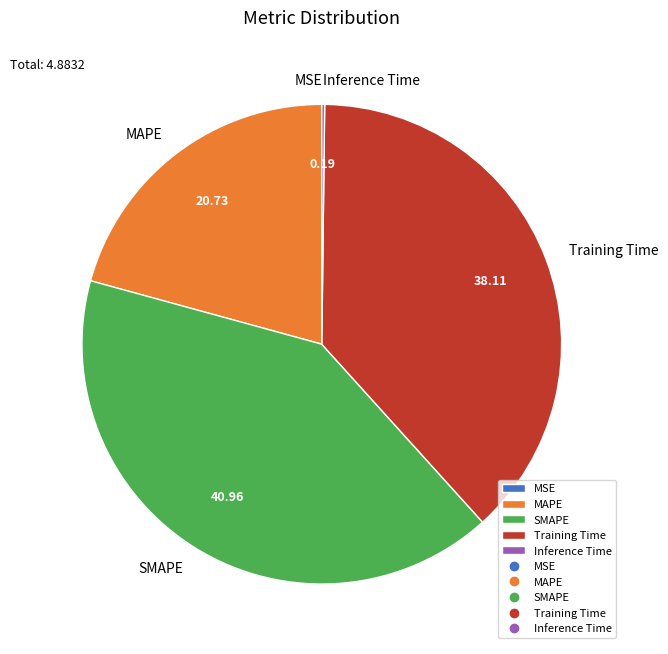

Is the sum of Training Time and MAPE greater than half?

Yes